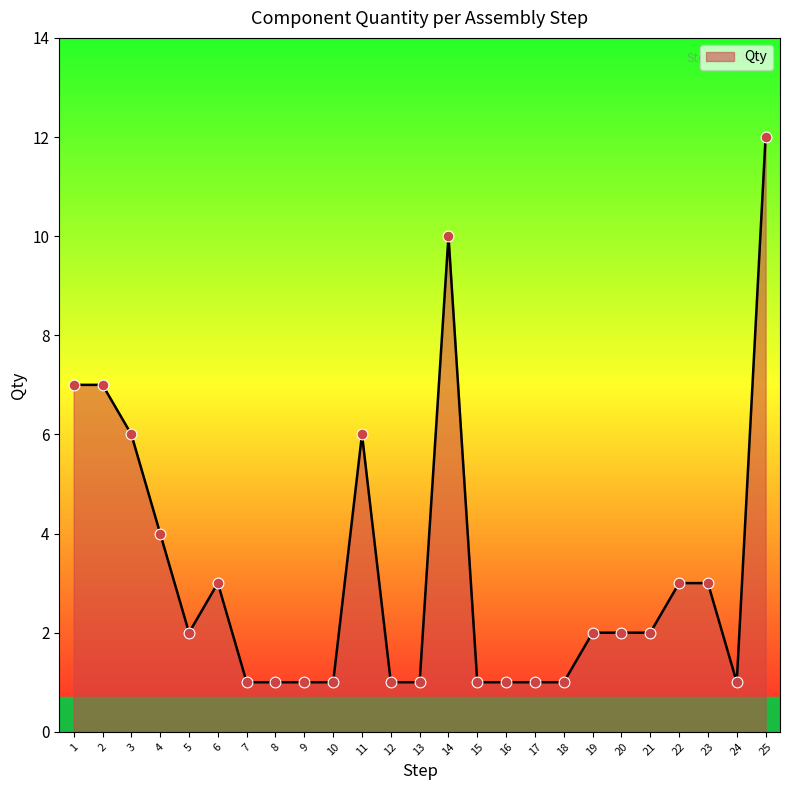

Approximately how many times larger is the value at 5 compared to 17?

2.0